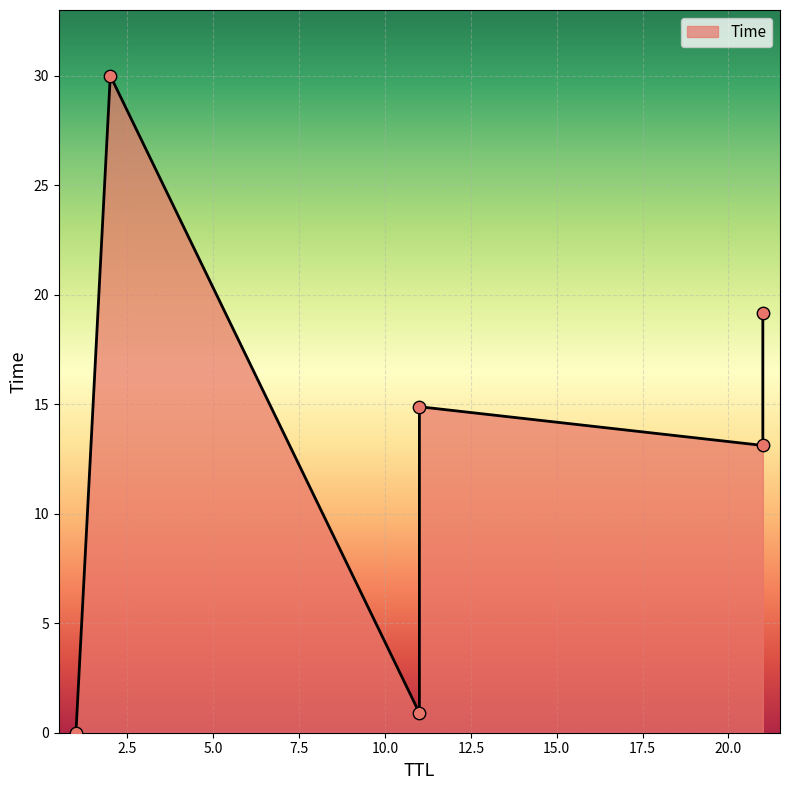

What is the change in value from 11 to 2?

+15.1